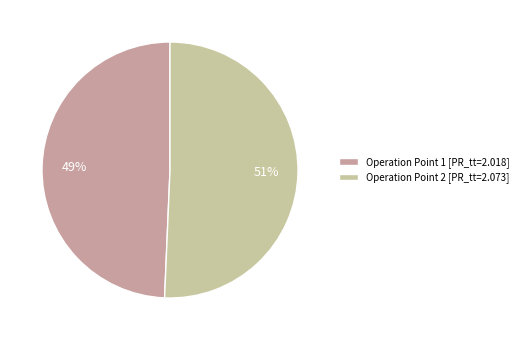

Do Operation Point 1 [PR_tt=2.018] and Operation Point 2 [PR_tt=2.073] together represent more than half of the pie?

Yes